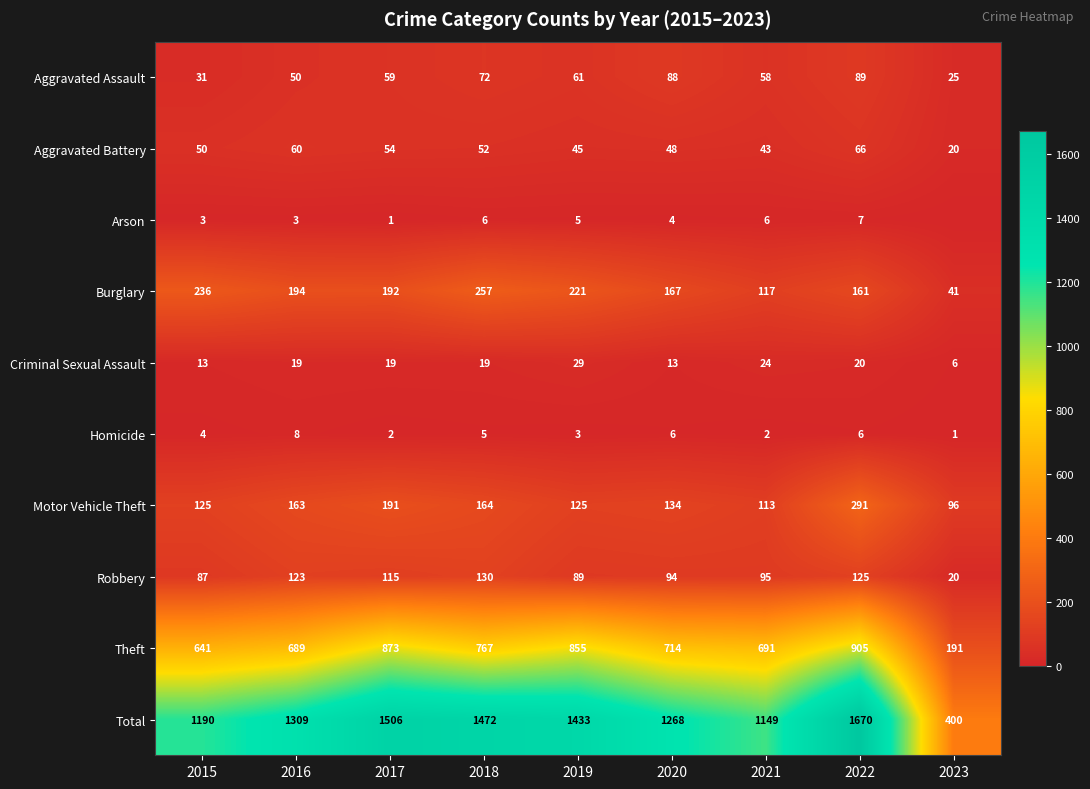

True or false: Total has a value of 385 at 2019.

False